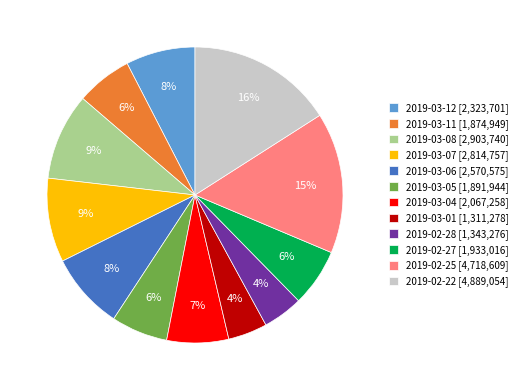

Is there a majority slice in this chart?

No